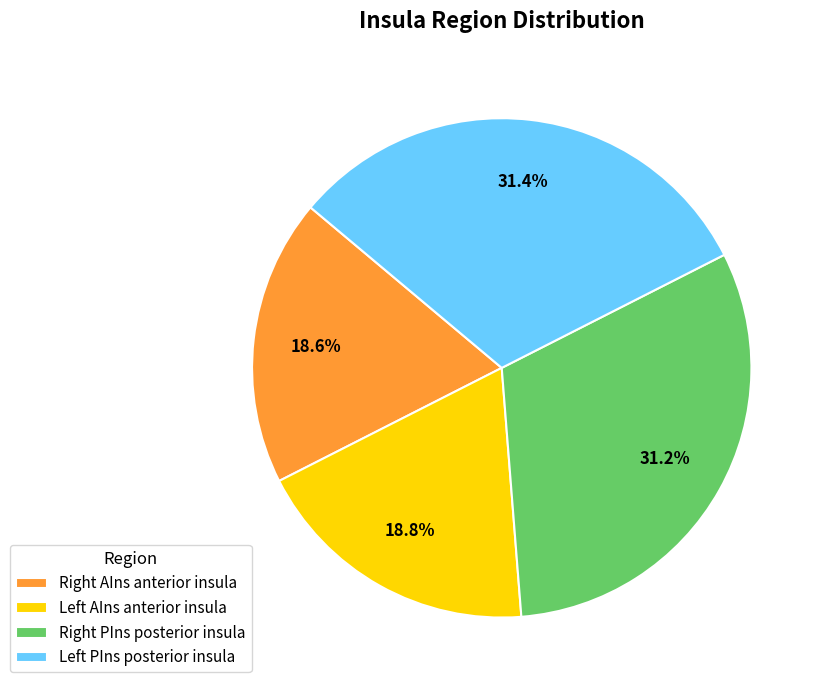

To the nearest percent, what is the difference between the largest and smallest slice percentages?

13%